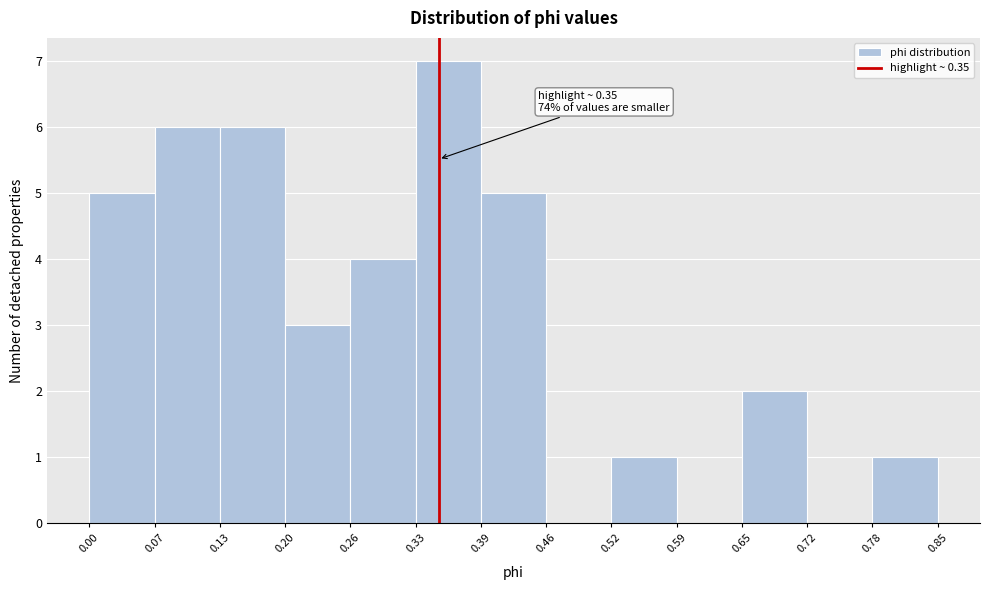

Over which range of the x-axis is the bar tallest?

0.33 to 0.39